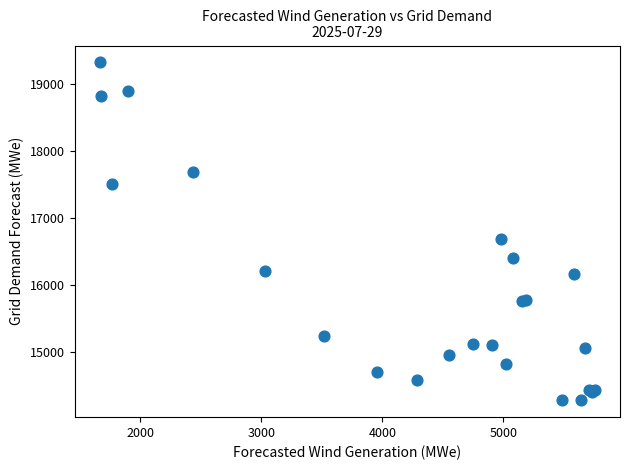

What Y value in the scatter plot is closest to 16805?

16686